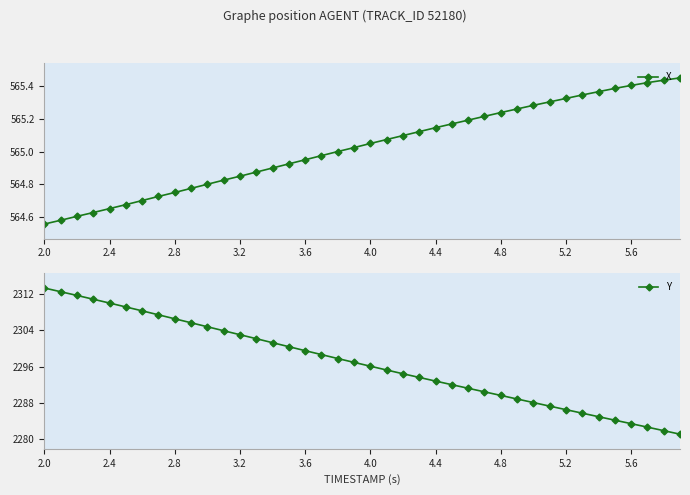

Does the chart have visible grid lines?

No